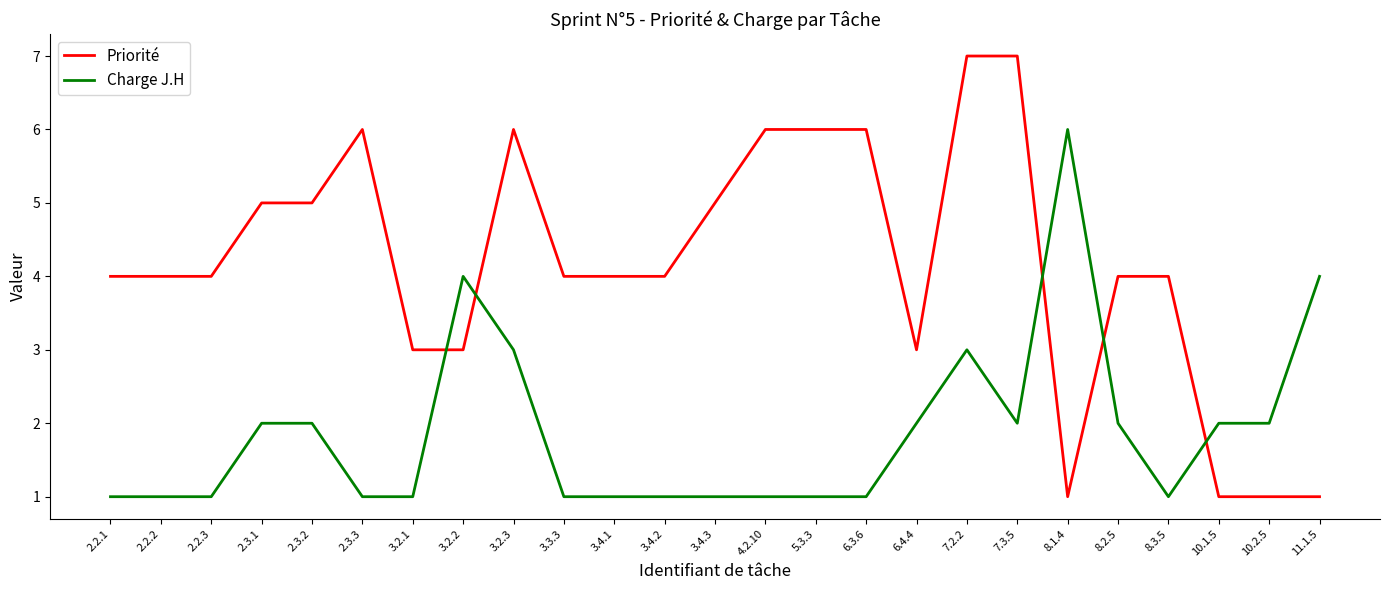

What is the difference between the highest and lowest values at 2.3.2?

3